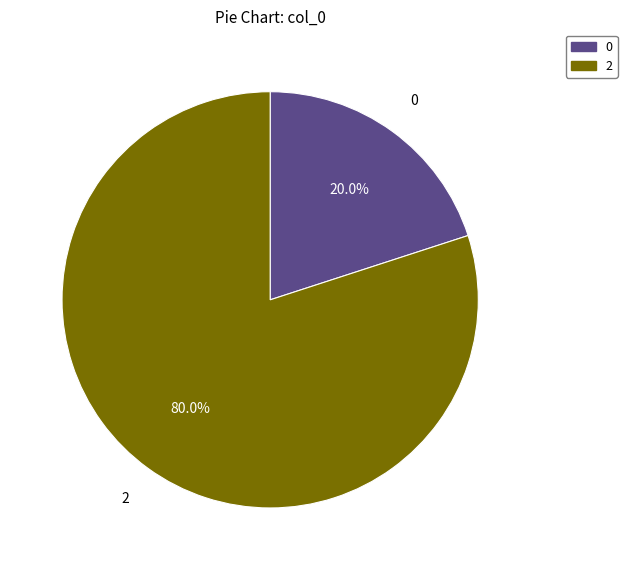

Count the number of slices in the pie.

2